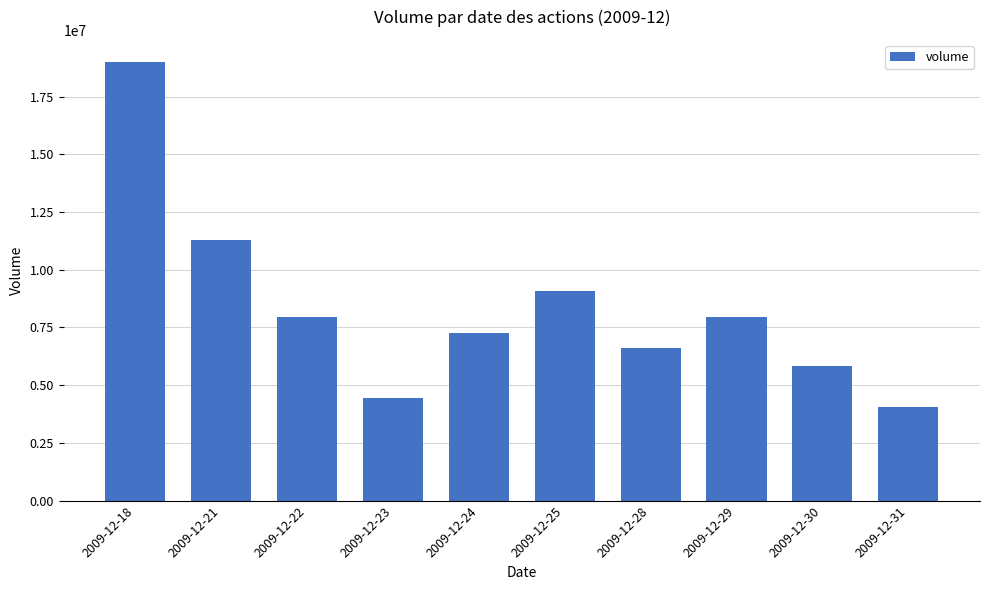

True or false: the data shows 11282101 at 2009-12-21.

True